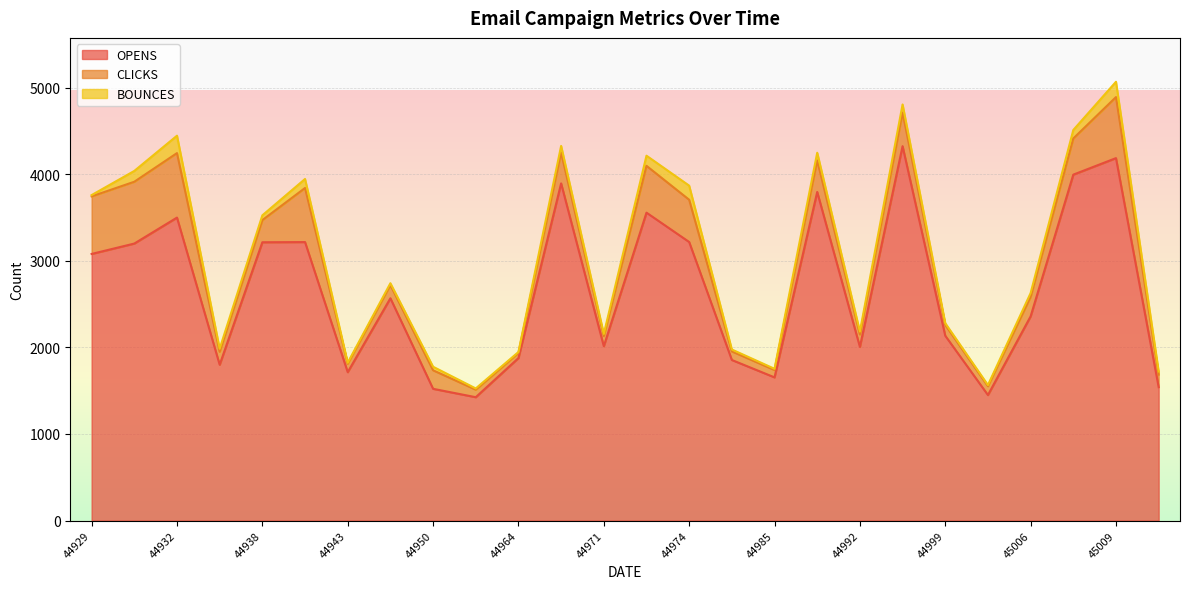

At how many categories does at least one series exceed 1950?

17